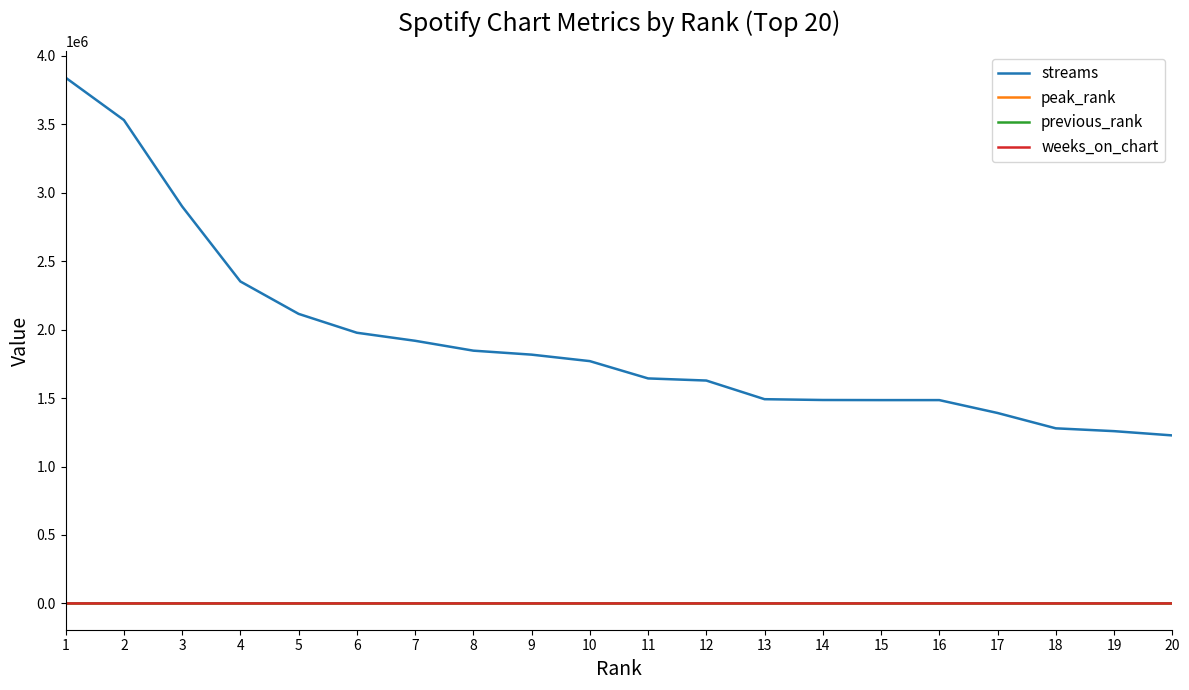

The value of streams at 15 is 1485540. True or false?

True